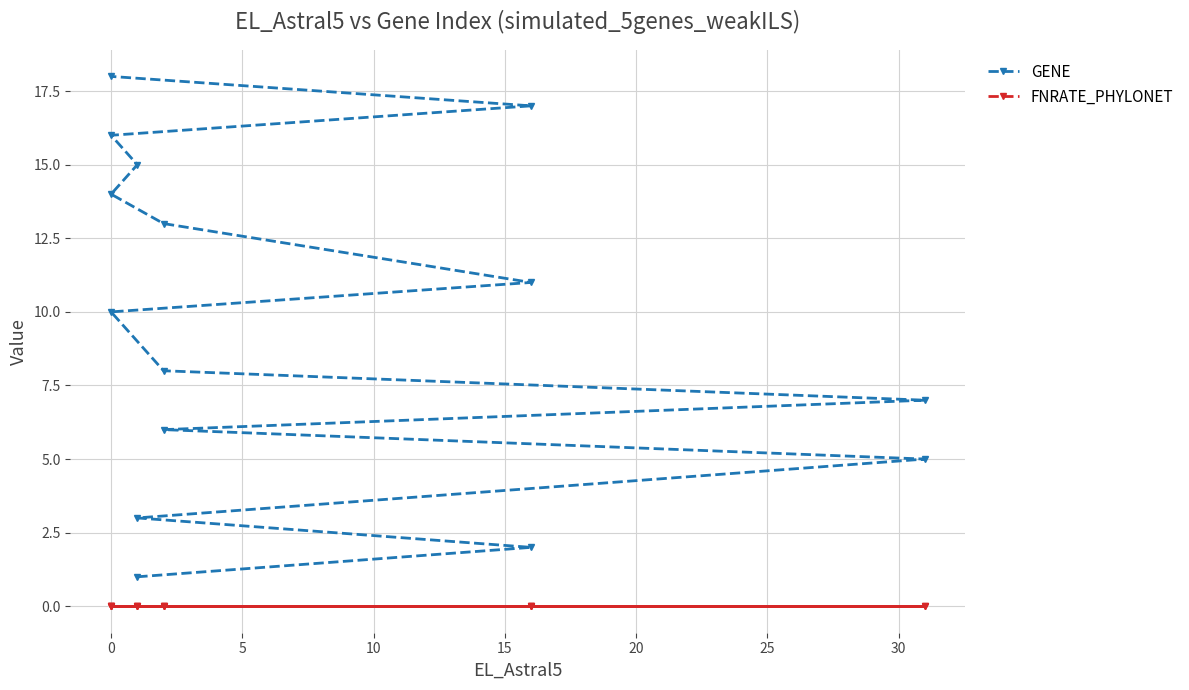

True or false: GENE and FNRATE_PHYLONET intersect in this chart.

False